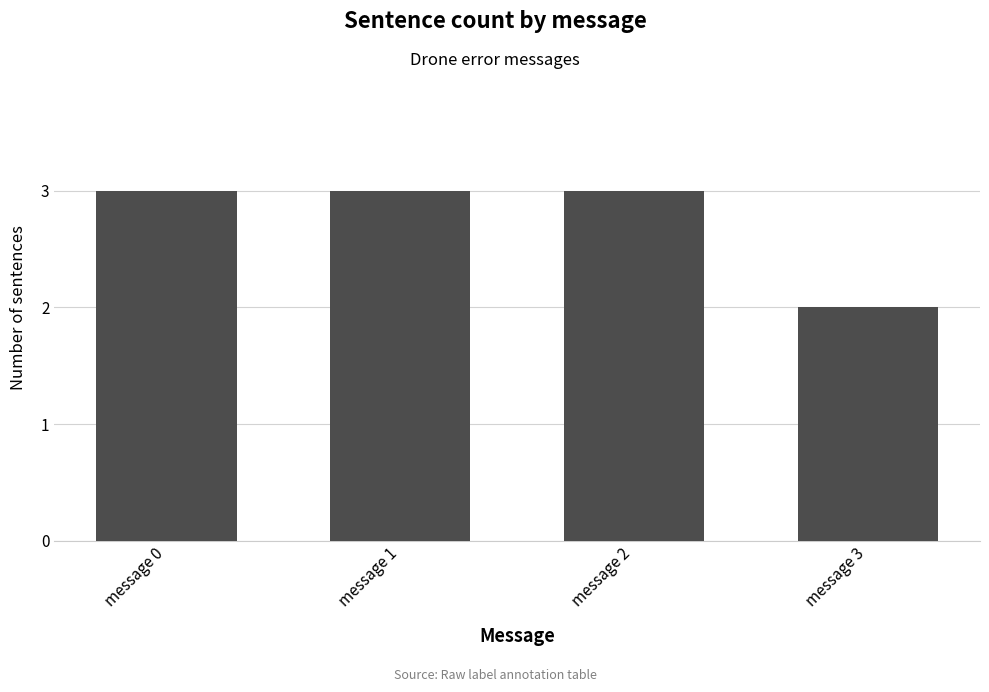

How many values are between 3 and 4?

3